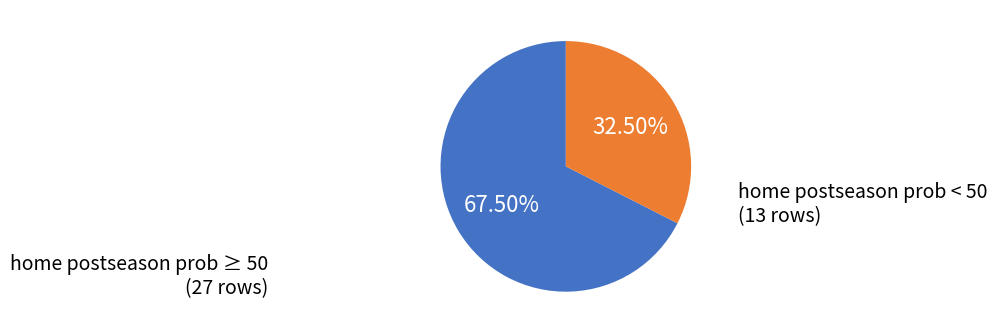

Is there a majority slice in this chart?

Yes